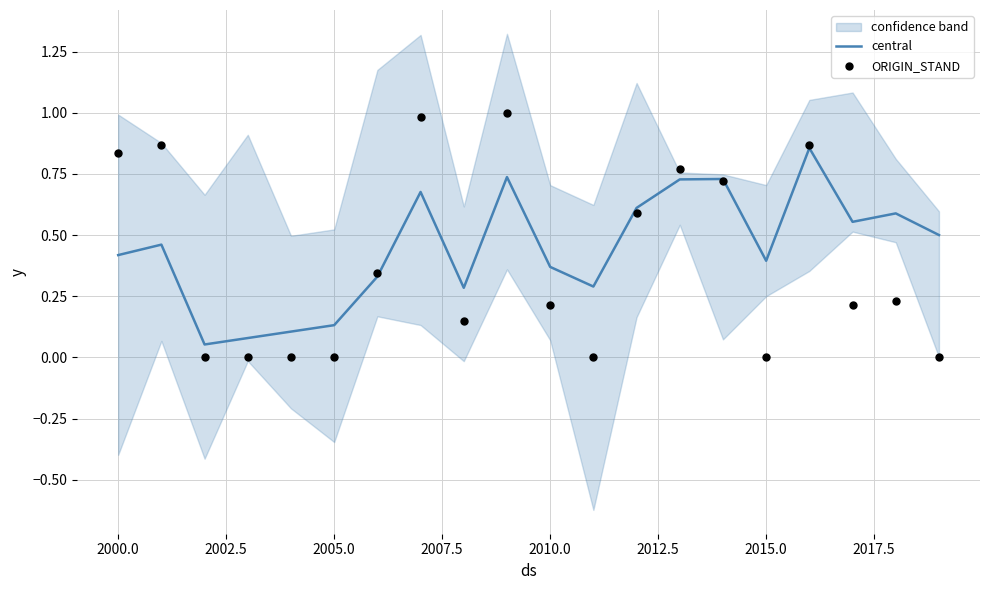

Which series has the largest total across all categories?

central